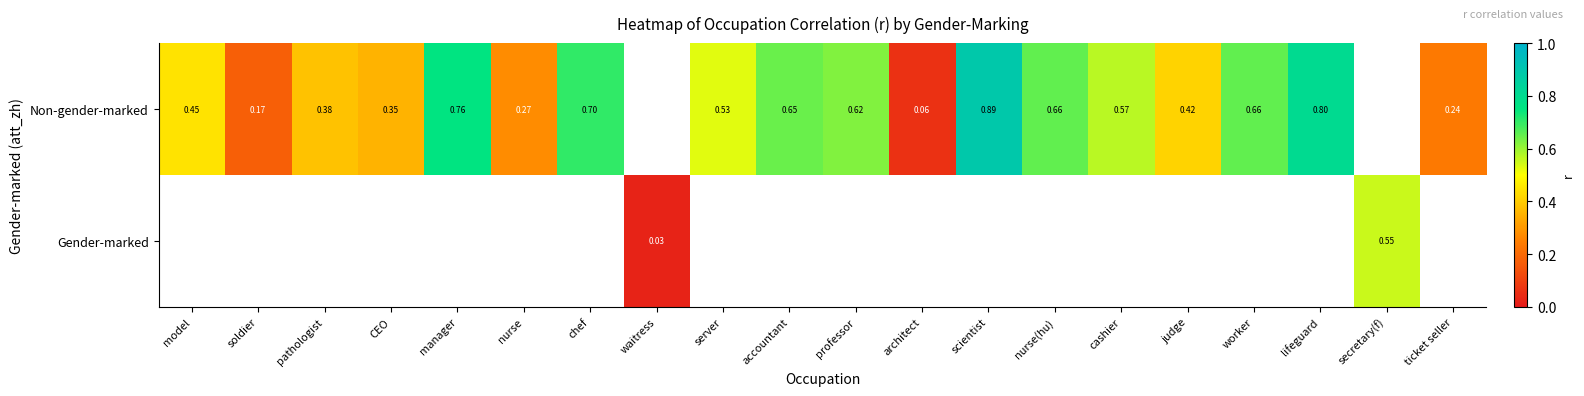

Rank the series by their average value, from highest to lowest.

Non-gender-marked, Gender-marked